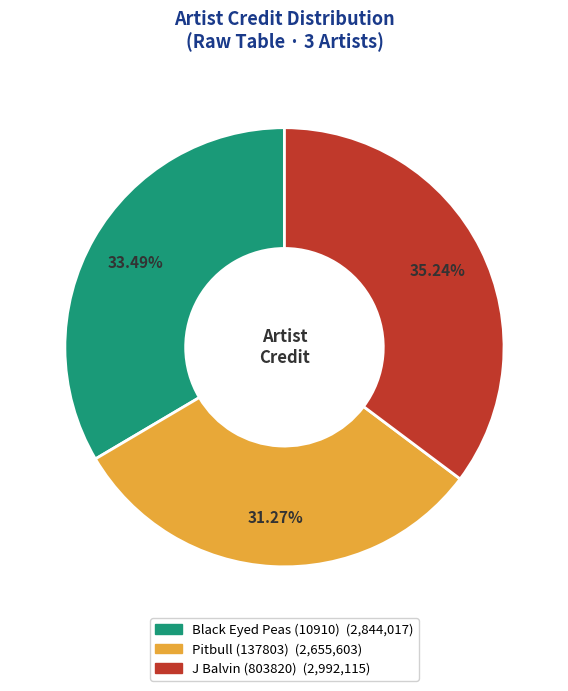

Rank the categories by value from highest to lowest.

J Balvin (803820), Black Eyed Peas (10910), Pitbull (137803)